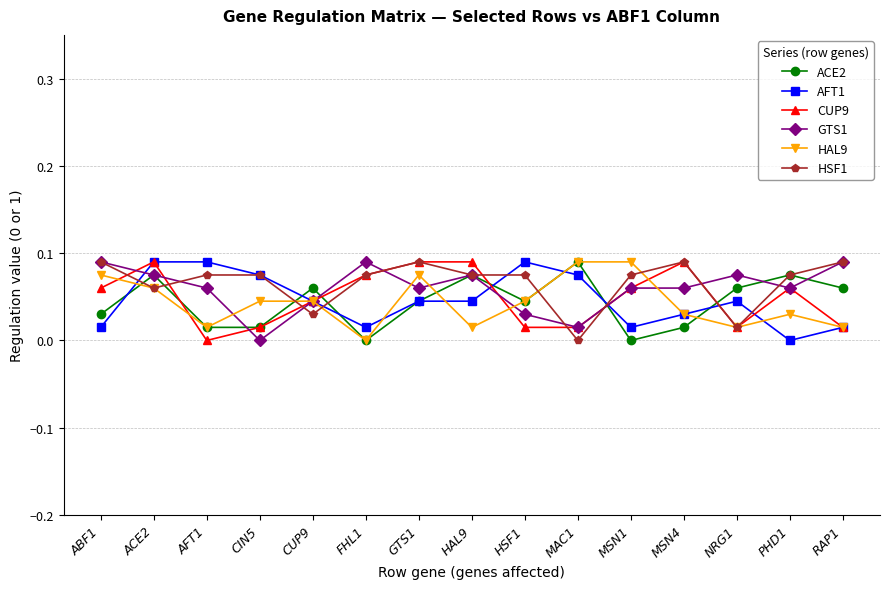

Where is the first local minimum for AFT1?

FHL1